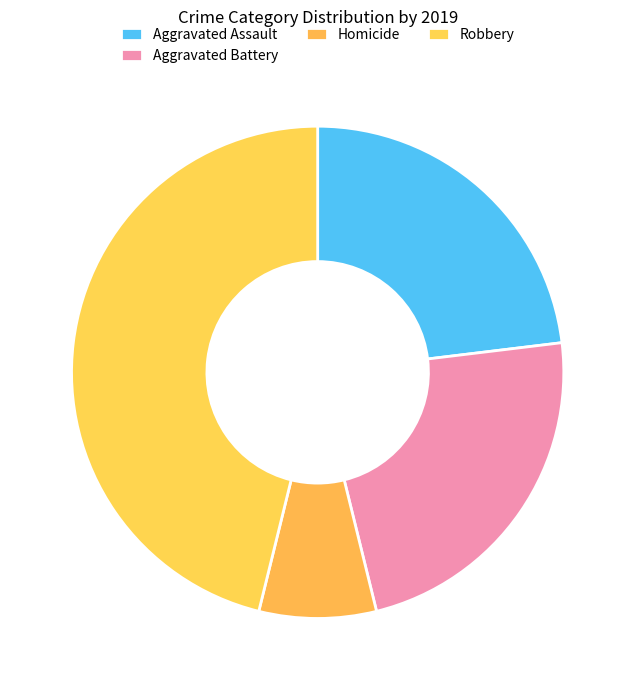

How many slices are in this pie chart?

4